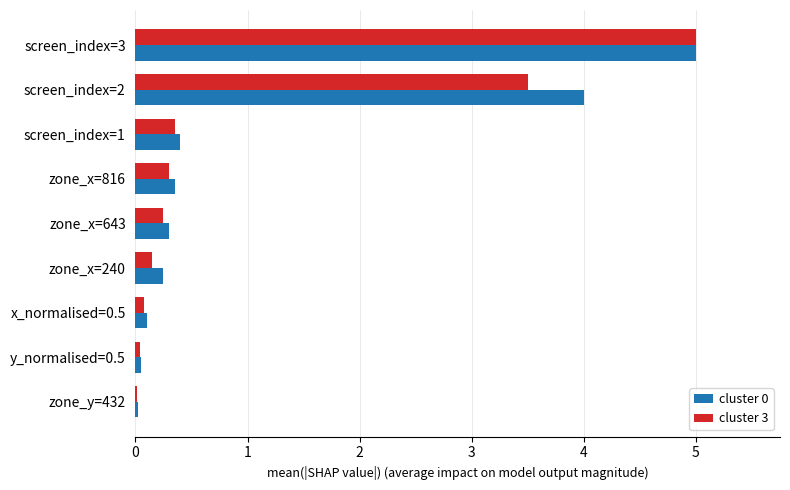

What is the sum of all cluster 0 values?

10.5